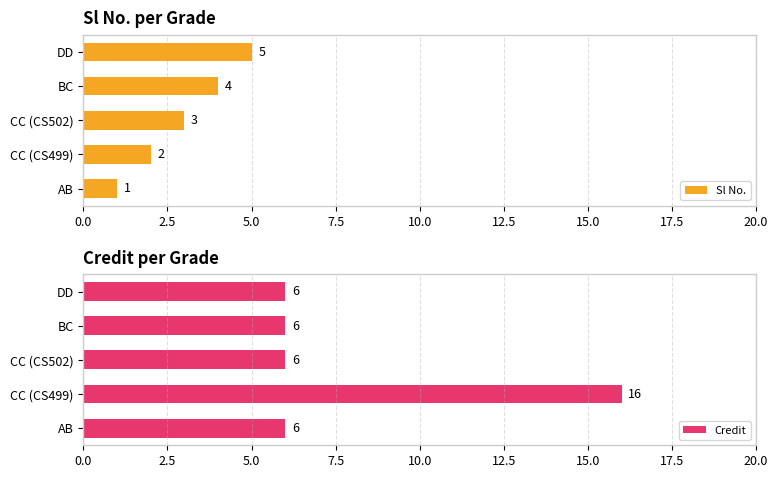

List the labels in order of Sl No. value, largest first.

DD, BC, CC (CS502), CC (CS499), AB